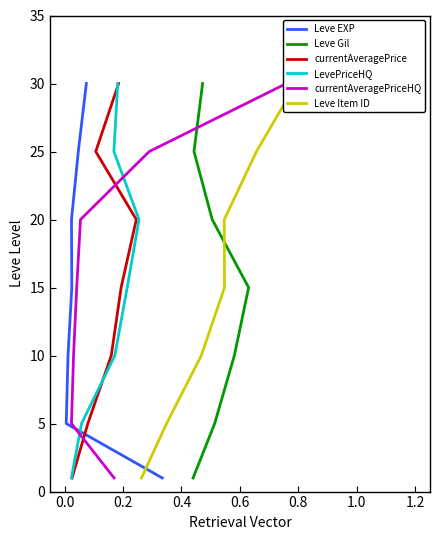

At which label does currentAveragePriceHQ first exceed 15?

0.6